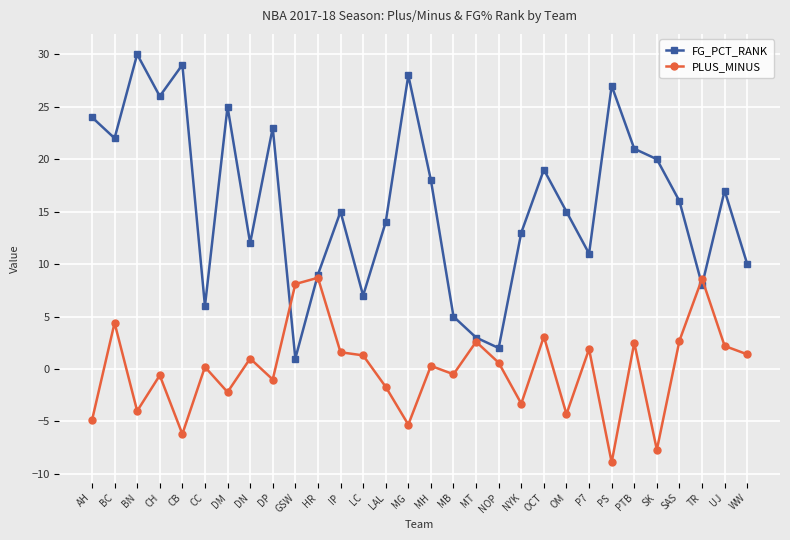

What is the difference between the FG_PCT_RANK values at OCT and NYK?

6.0